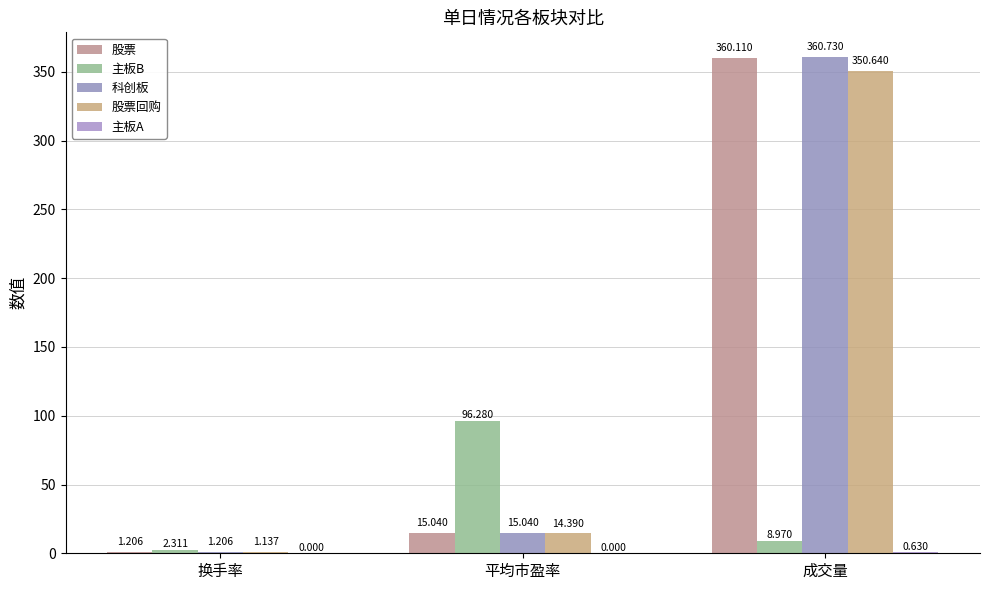

At which label is 主板A closest to 0?

换手率